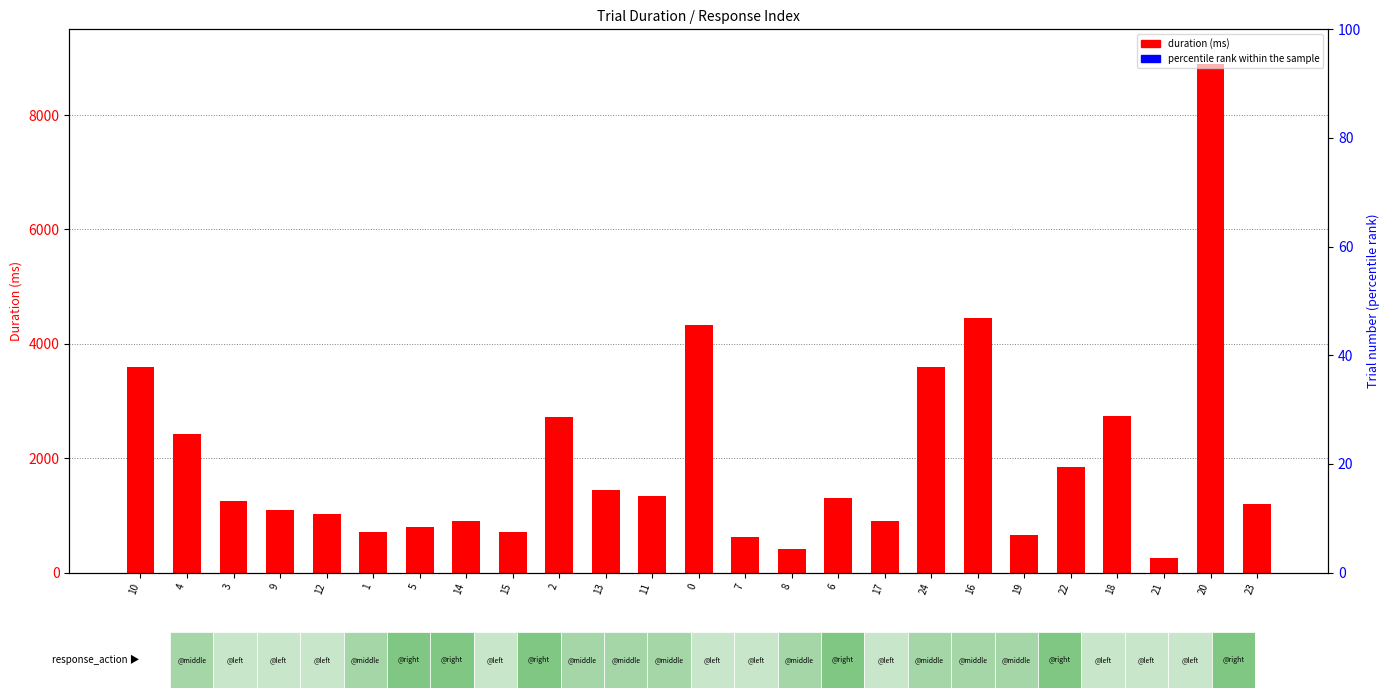

What is the highest value of the percentile rank within the sample series?

100.0